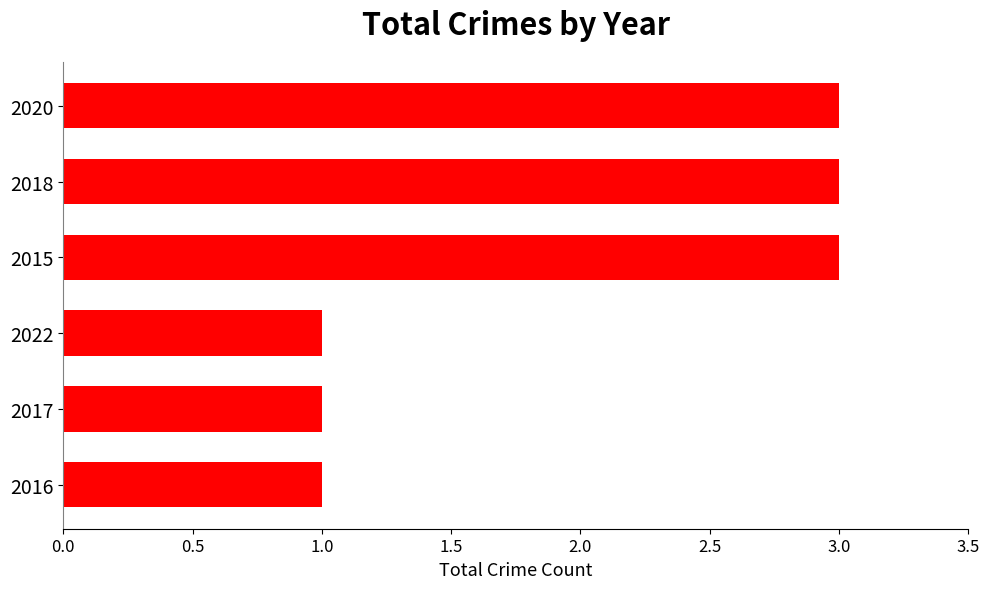

What is the change in value from 2016 to 2020?

+2